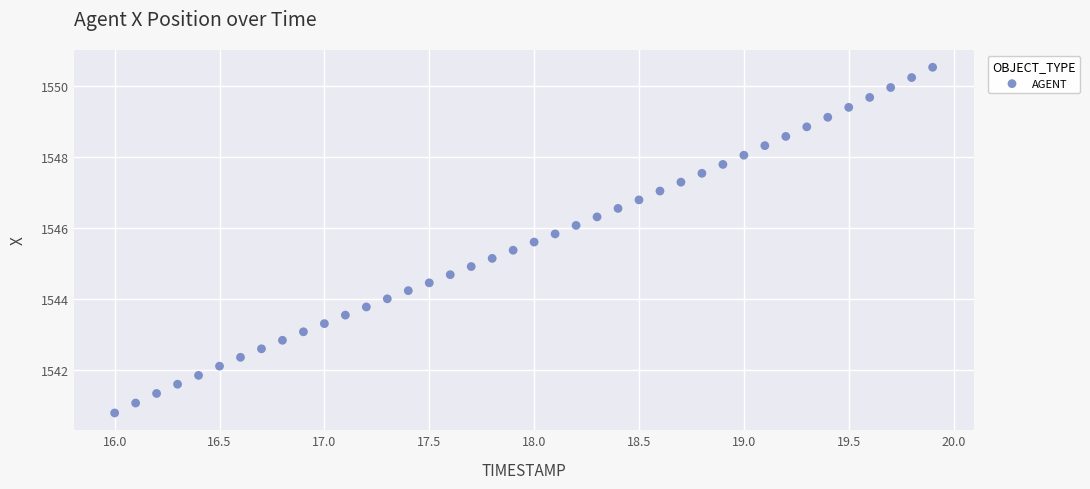

What is the range of X values (max minus min)?

3.9